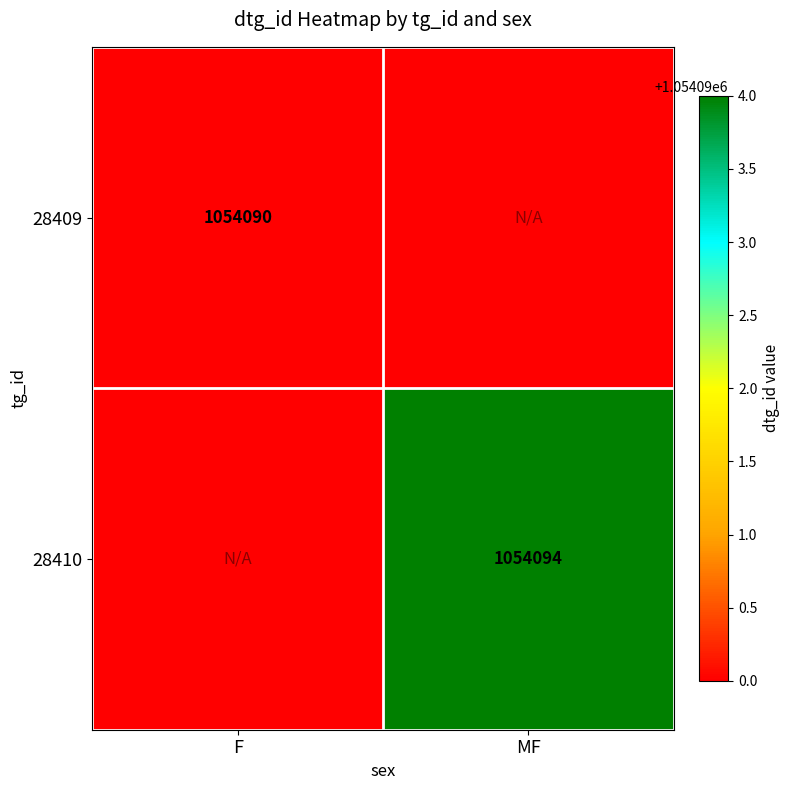

Is the value of 28409 at F greater than the value of 28410 at MF?

No